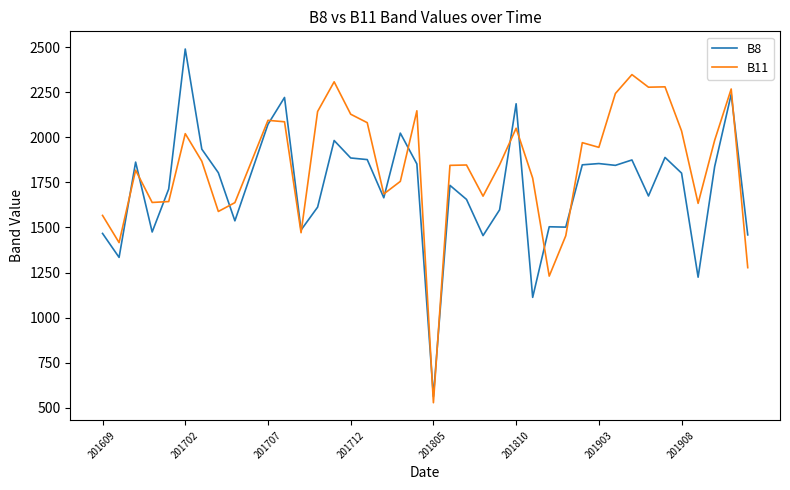

True or false: B11 has more than 2 interior local peaks.

True